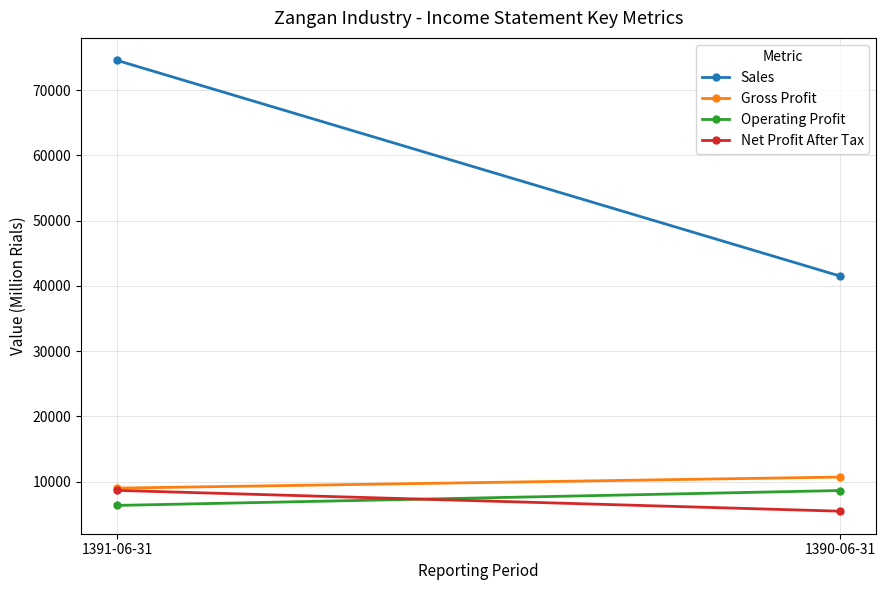

At which category does the chart reach its minimum across all series?

1390-06-31